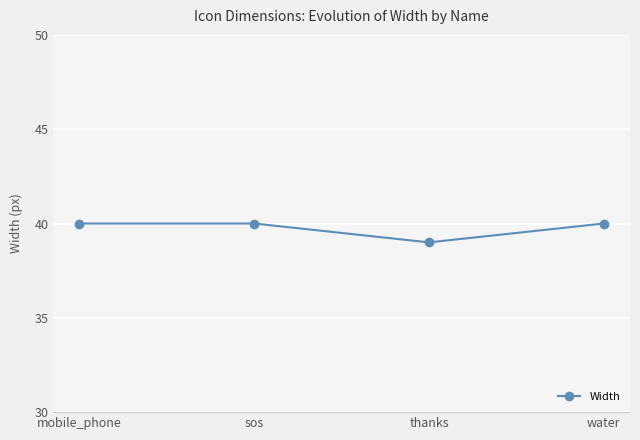

What is the greatest value displayed?

40